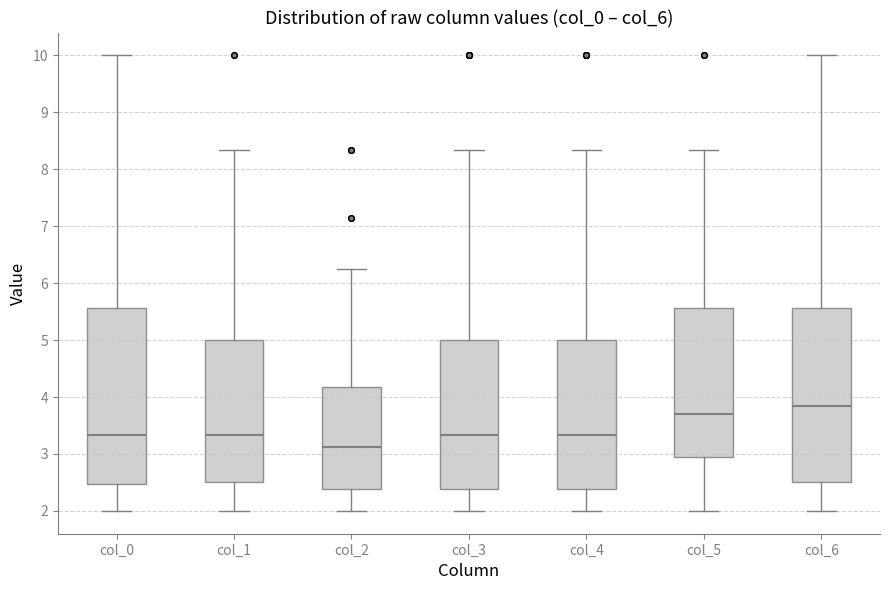

Which box has the lowest median line?

col_2